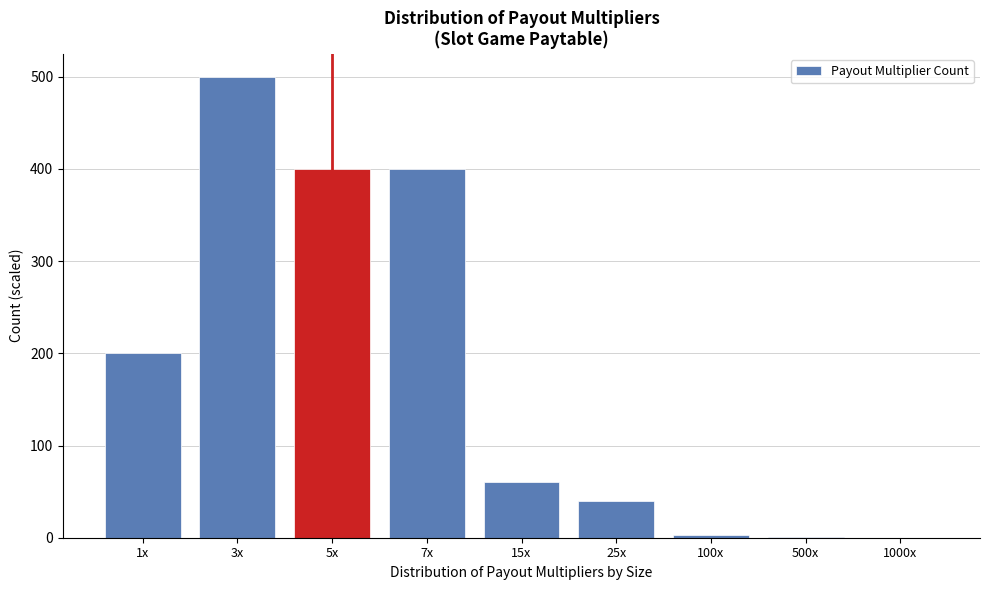

The value at 1x is 200. True or false?

True